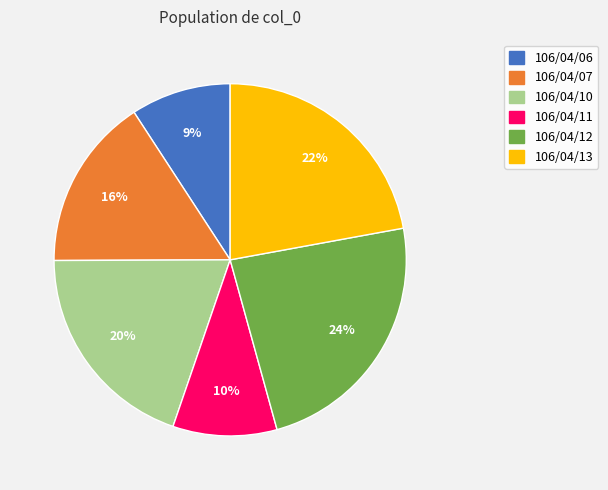

To the nearest percent, what is the difference between the 106/04/10 and 106/04/07 slice percentages?

4%